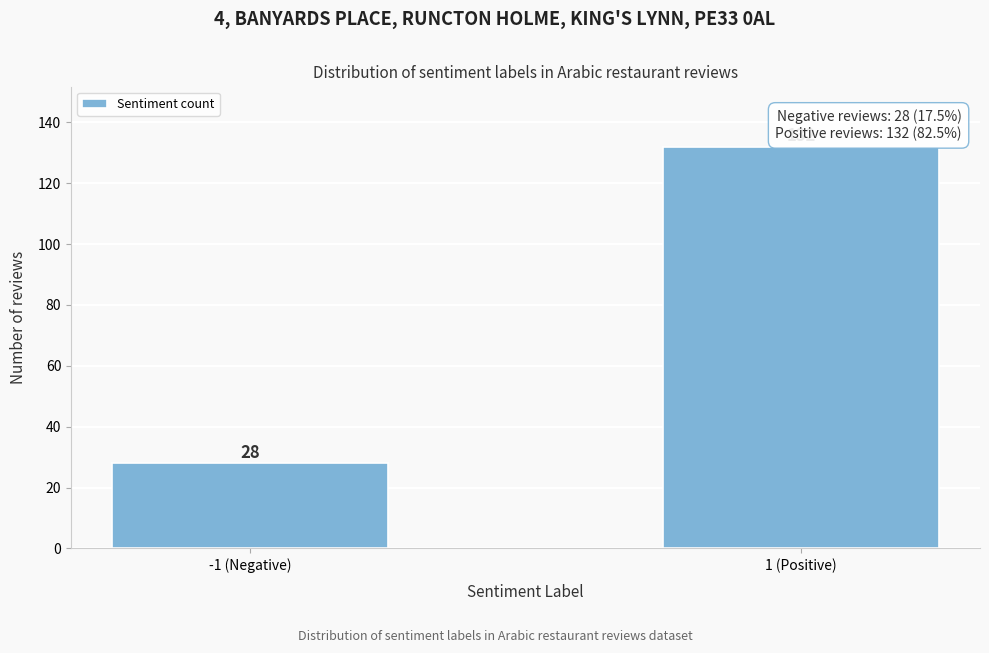

Reading left to right, transcribe all the data shown in this chart.

-1 (Negative)=28	1 (Positive)=132